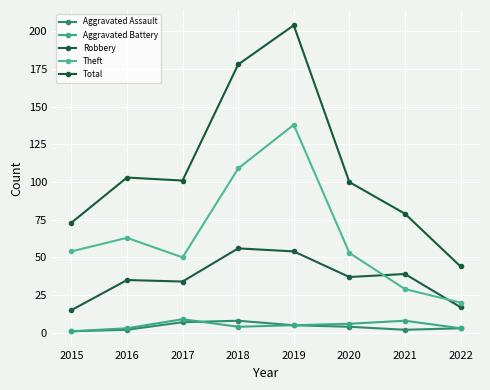

Is it true that Aggravated Battery equals 4 at 2016?

False